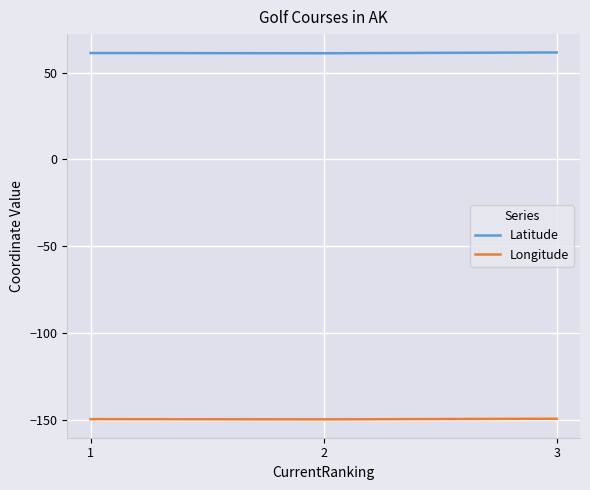

What is the difference between the highest and lowest values at 2?

210.9